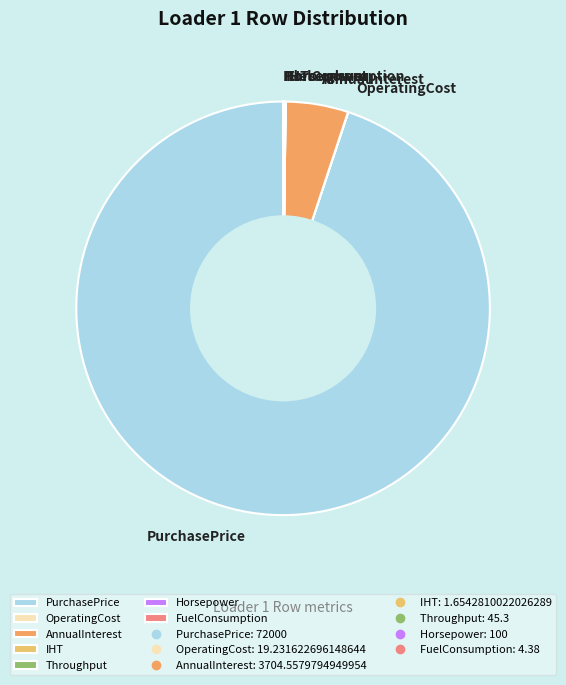

True or false: PurchasePrice accounts for 95% of the total.

True